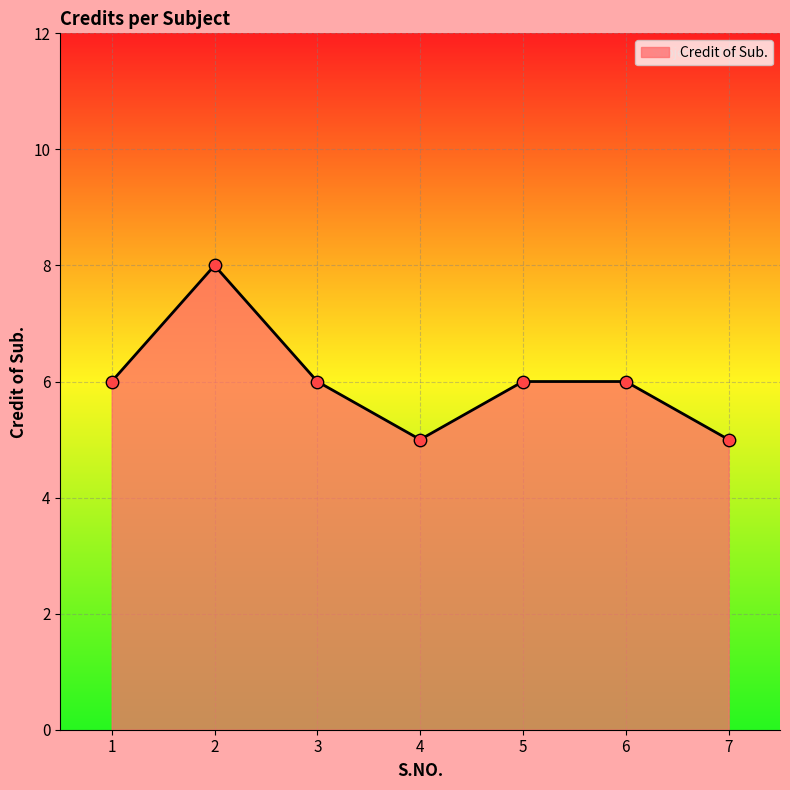

What is the ratio of the value at 3 to the value at 6?

1.0